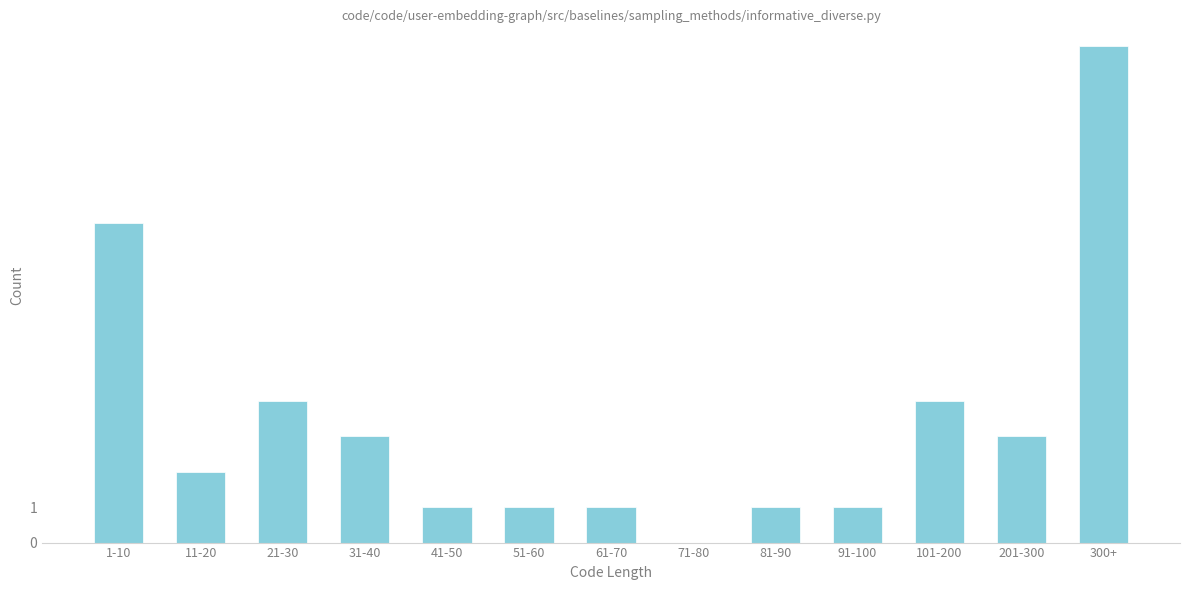

Reading left to right, what are all the values shown in this chart?

1-10=9	11-20=2	21-30=4	31-40=3	41-50=1	51-60=1	61-70=1	71-80=0	81-90=1	91-100=1	101-200=4	201-300=3	300+=14